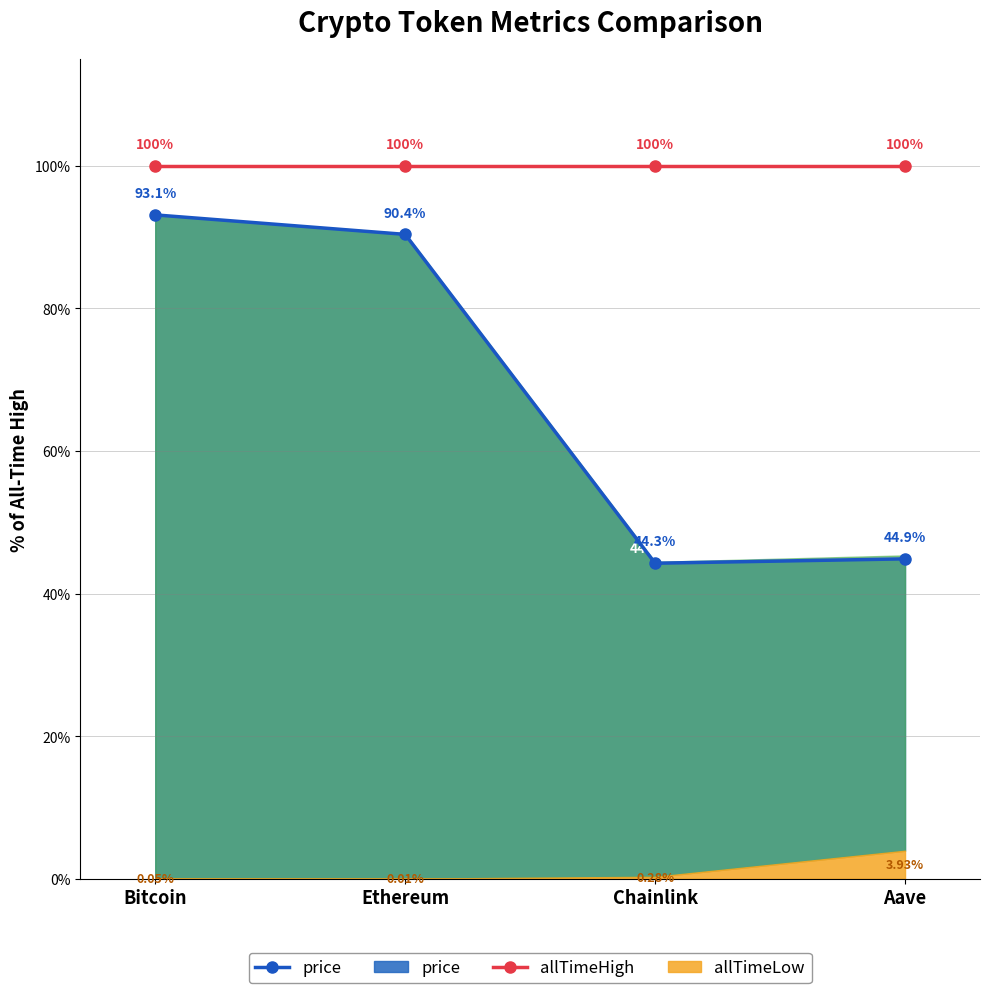

True or false: allTimeHigh_line and price_line cross at least once.

False